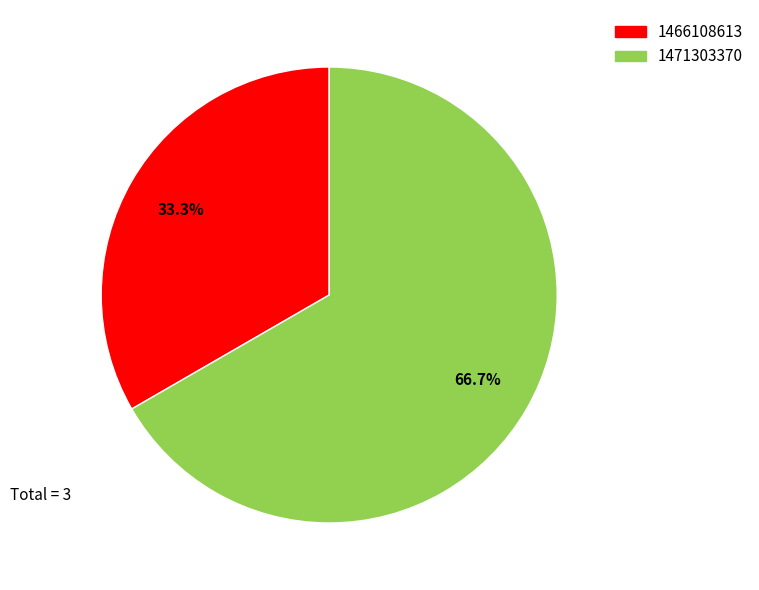

How many segments does this pie chart have?

2